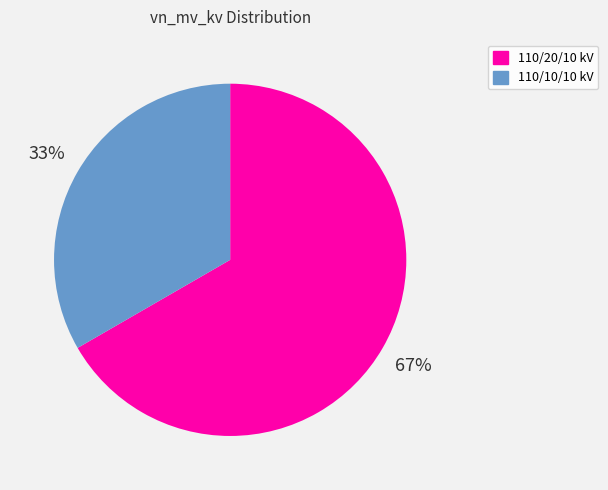

Is there a majority slice in this chart?

Yes